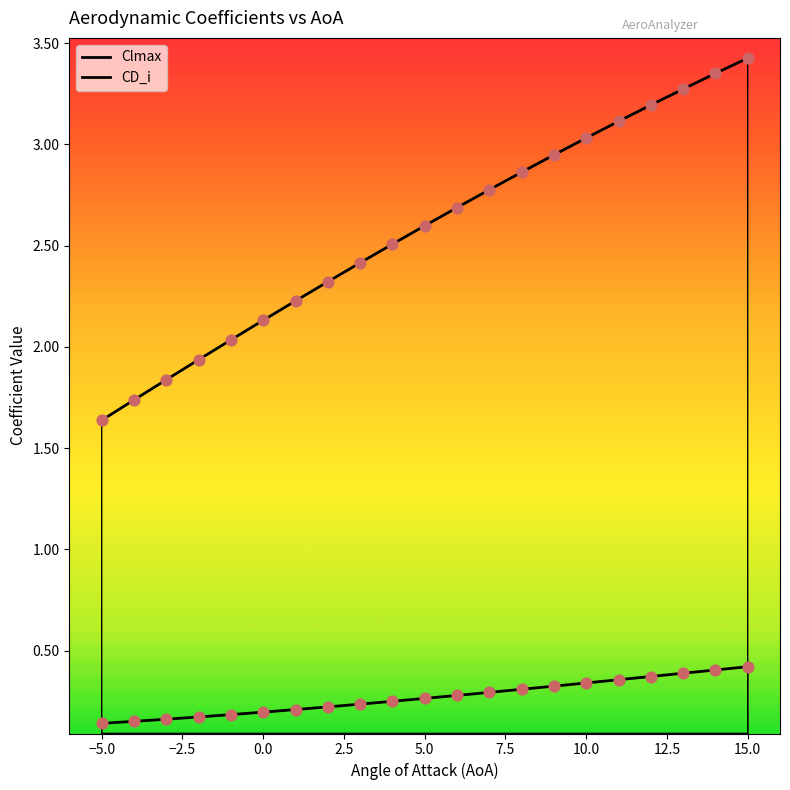

What are all the series names shown in the legend?

Clmax, CD_i